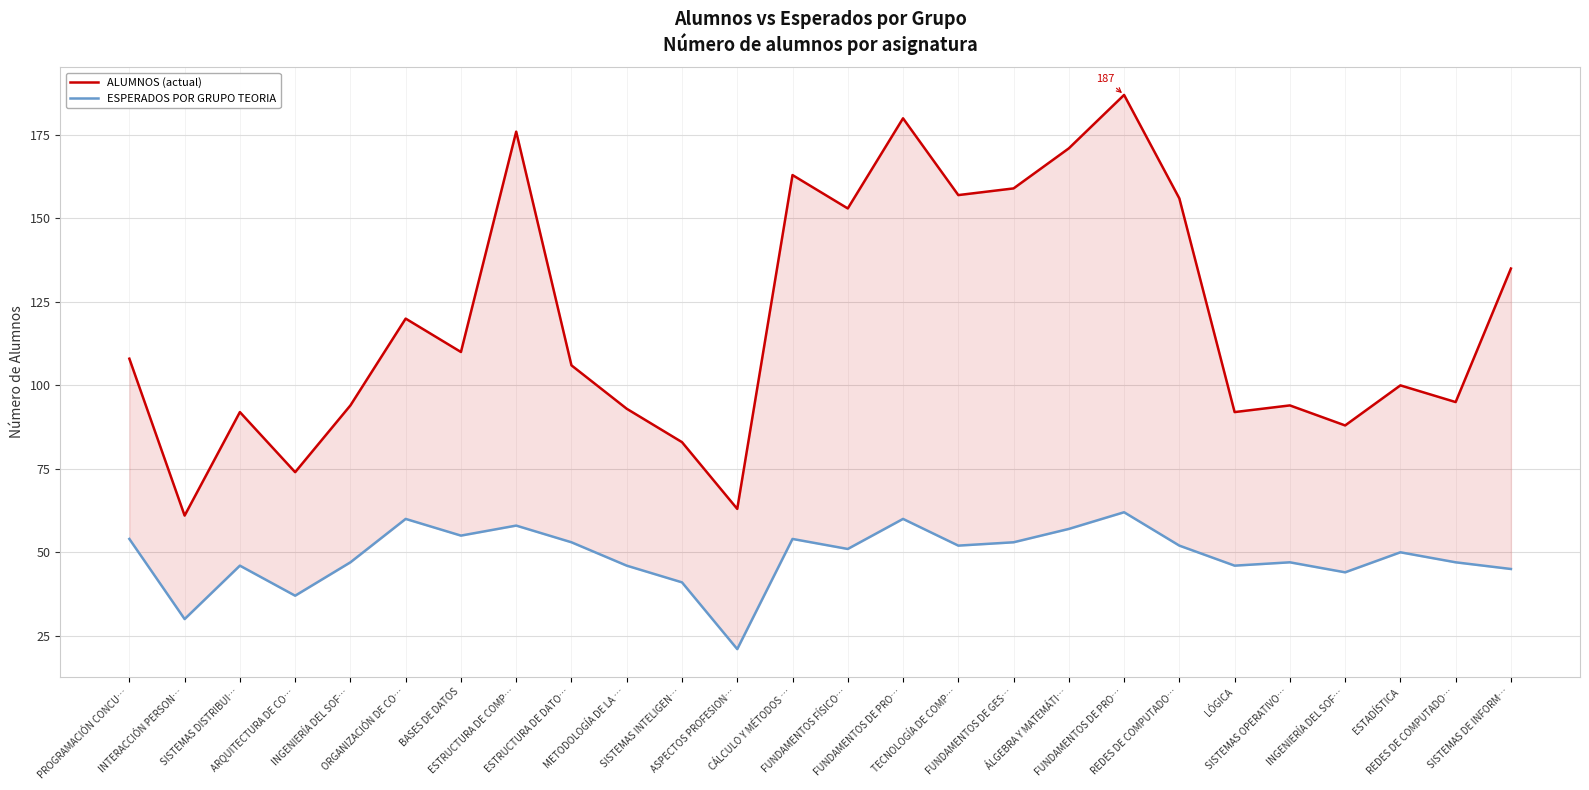

What value does the ESPERADOS POR GRUPO TEORIA series have at ASPECTOS PROFESION…, to the nearest 10?

20